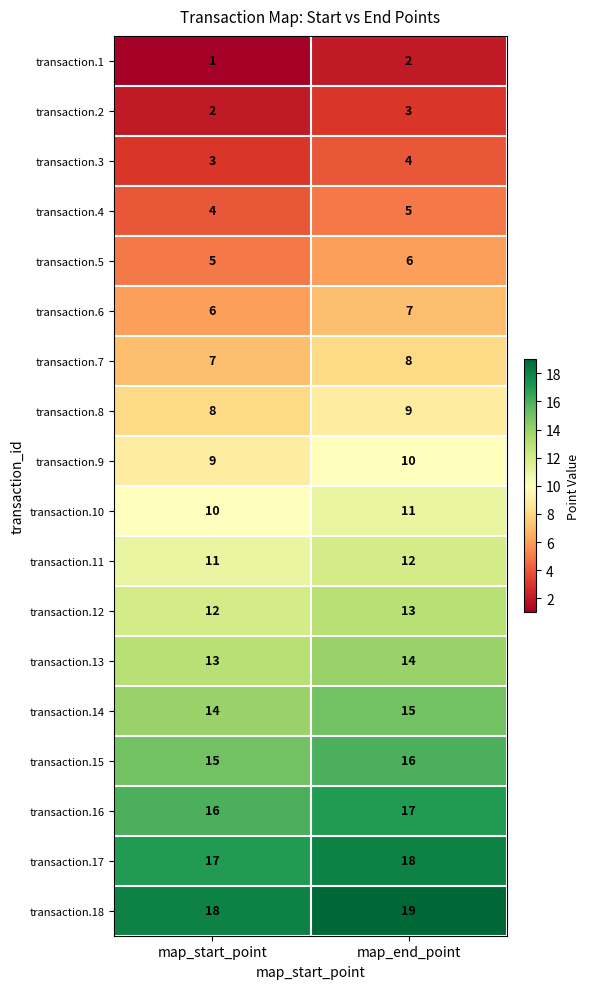

List the series in order of their peak value, lowest first.

transaction.1, transaction.2, transaction.3, transaction.4, transaction.5, transaction.6, transaction.7, transaction.8, transaction.9, transaction.10, transaction.11, transaction.12, transaction.13, transaction.14, transaction.15, transaction.16, transaction.17, transaction.18